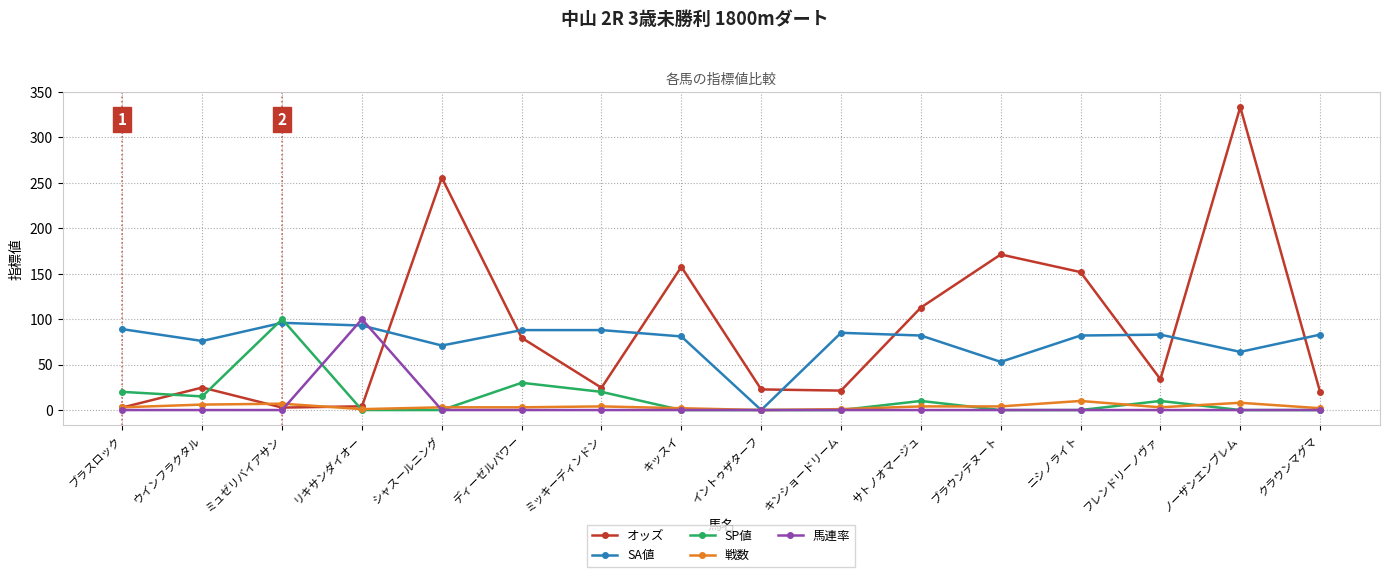

Which series changed the most between イントゥザターフ and クラウンマグマ?

SA値